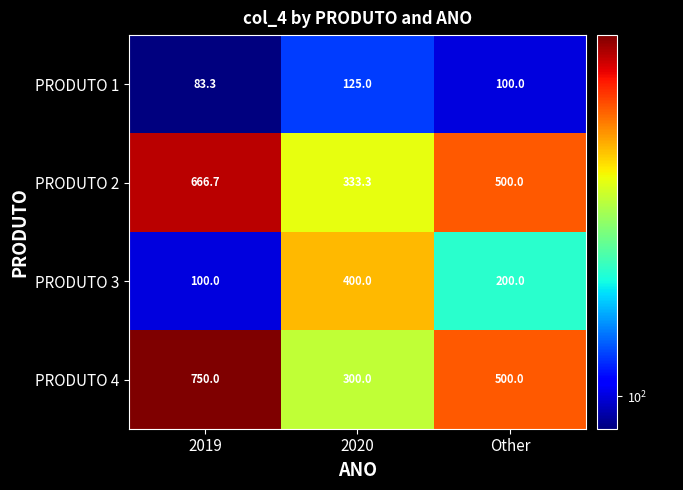

The value of PRODUTO 2 at 2020 is 333.3. True or false?

True